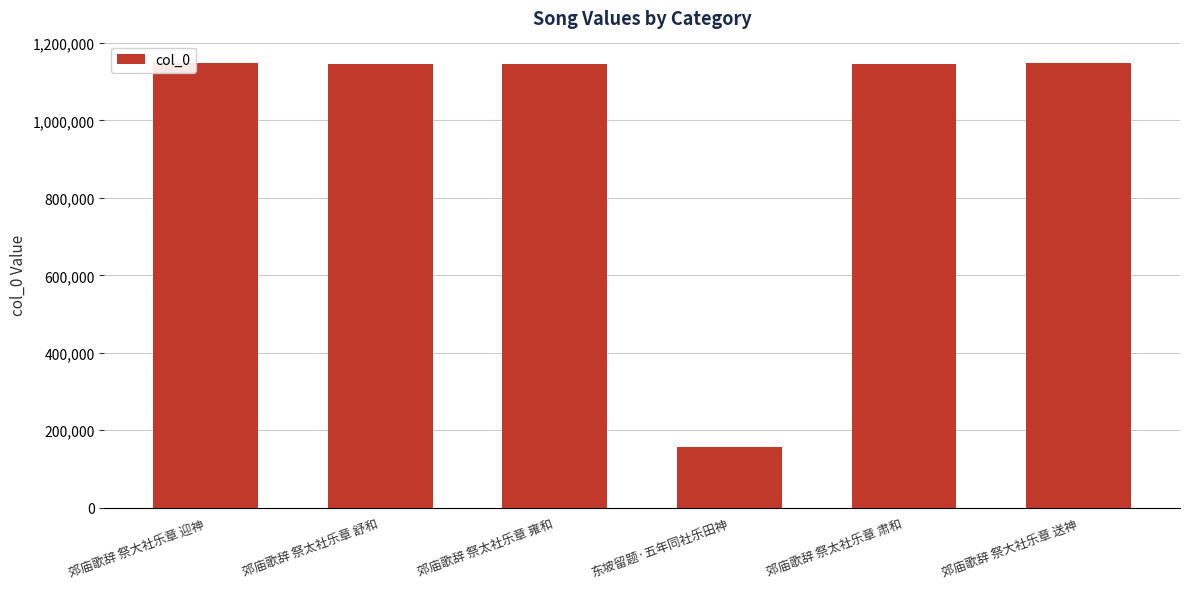

What is the sum of the values at 东坡留题·五年同社乐田神 and 郊庙歌辞 祭大社乐章 迎神?

1304511